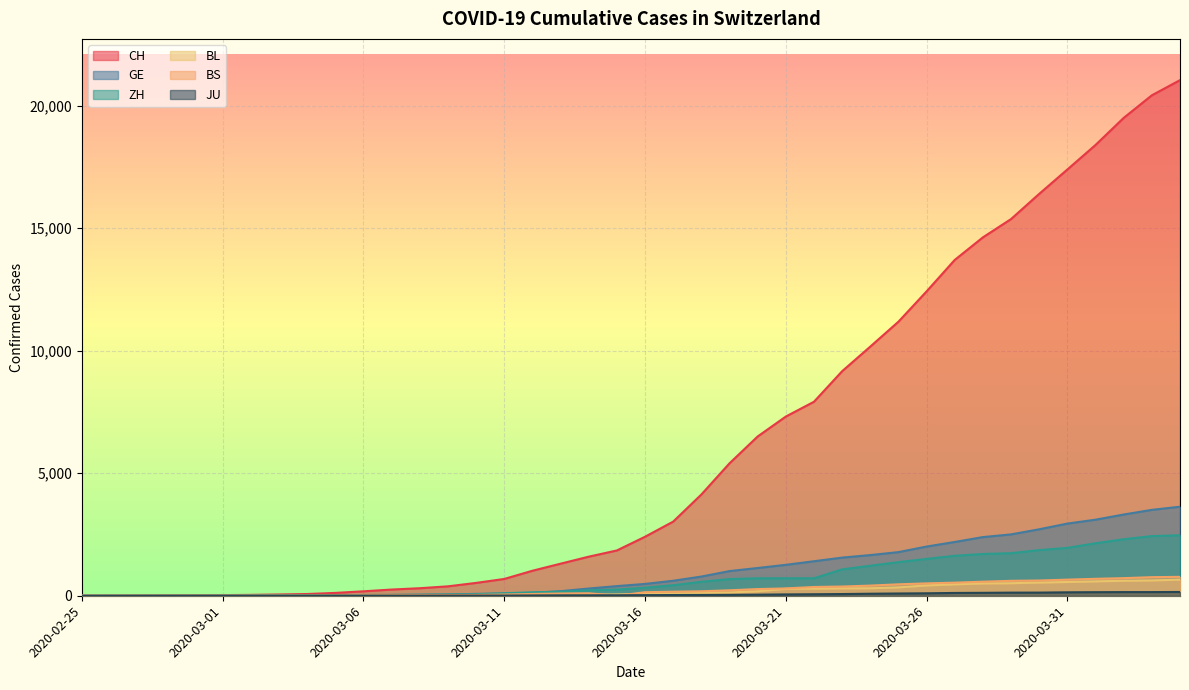

True or false: BL and JU intersect in this chart.

False